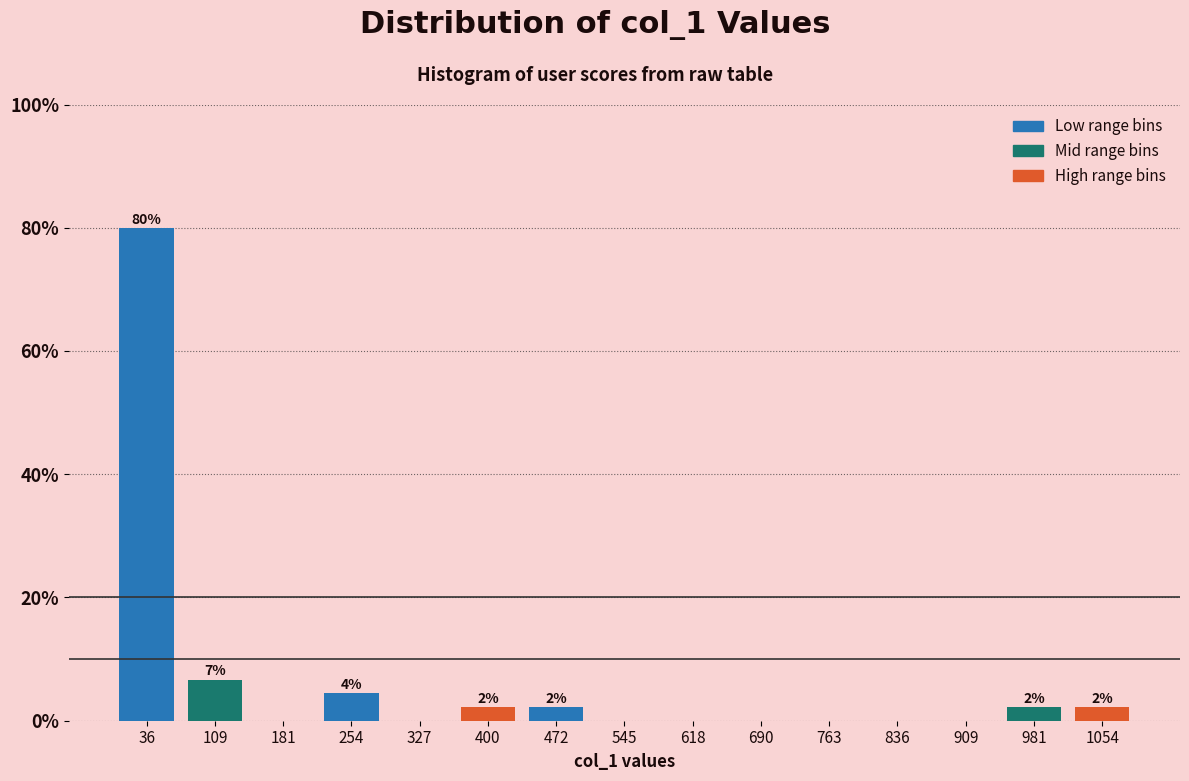

Which range on the x-axis has the tallest bar?

0 to 70